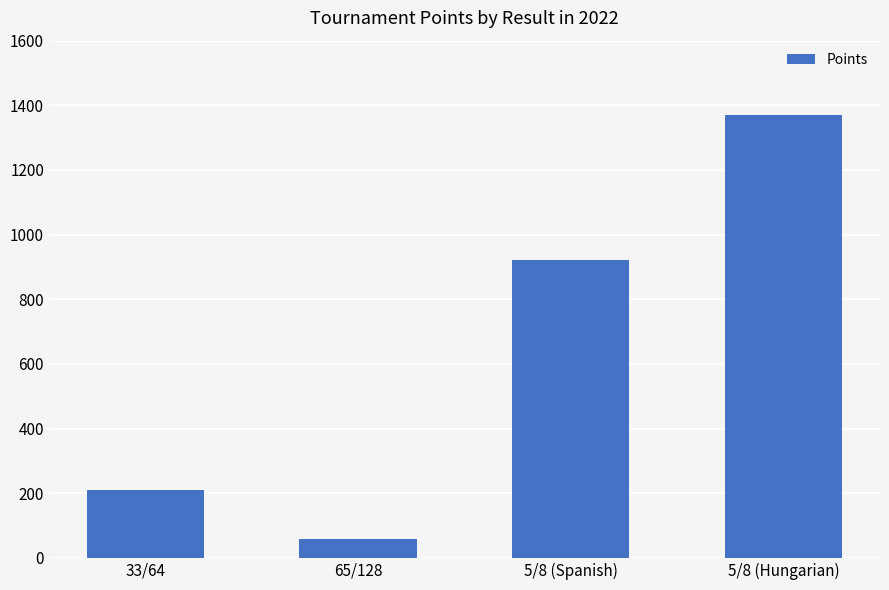

What is the label of the 2nd bar from the right?

5/8 (Spanish)